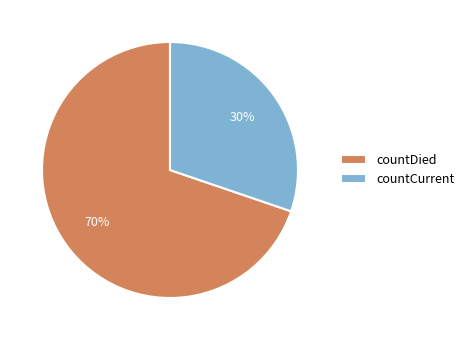

Is there a majority slice in this chart?

Yes